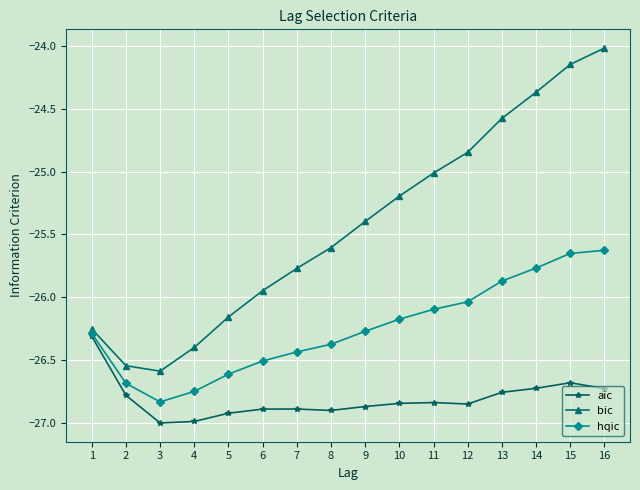

What is the average value of the bic series?

-25.4